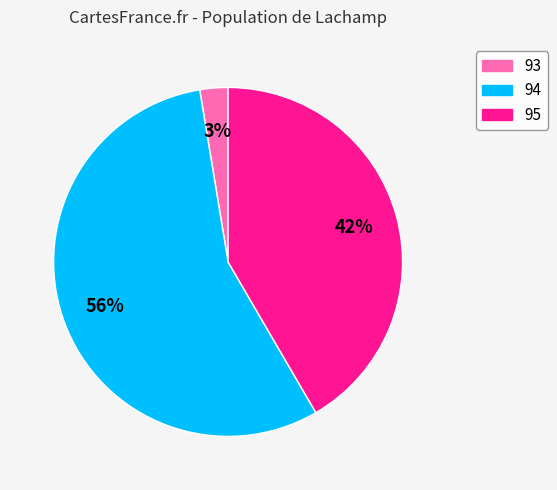

Which has a higher value, 95 or 93?

95